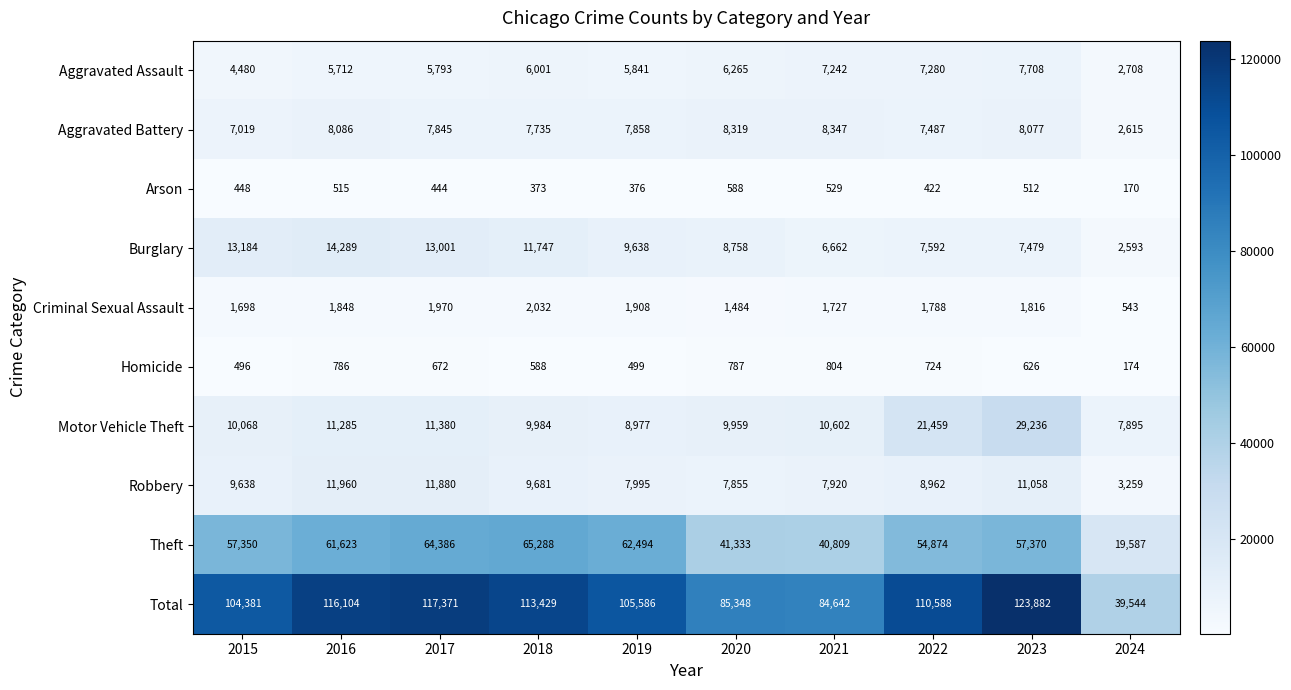

At which label does Aggravated Battery reach its peak?

2021